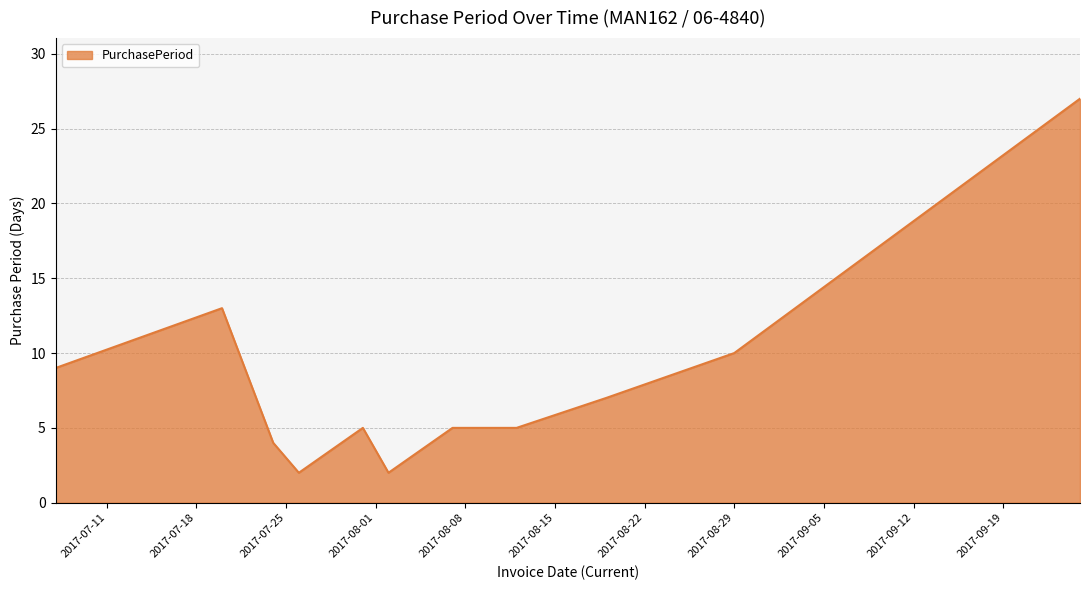

What is the difference between the maximum and minimum values?

25